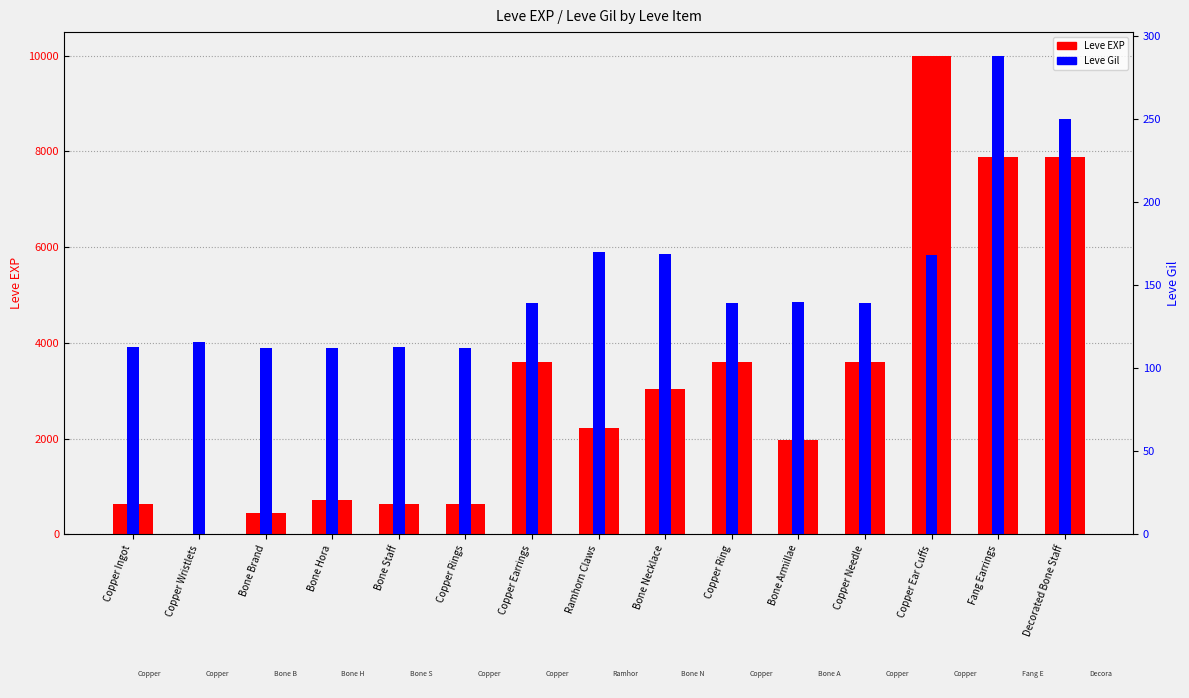

Reading left to right, transcribe all the data shown in this chart.

Leve EXP: Copper Ingot=630	Copper Wristlets=1	Bone Brand=450	Bone Hora=720	Bone Staff=630	Copper Rings=630	Copper Earrings=3600	Ramhorn Claws=2230	Bone Necklace=3040	Copper Ring=3600	Bone Armillae=1980	Copper Needle=3600	Copper Ear Cuffs=9990	Fang Earrings=7880	Decorated Bone Staff=7880
Leve Gil: Copper Ingot=113	Copper Wristlets=116	Bone Brand=112	Bone Hora=112	Bone Staff=113	Copper Rings=112	Copper Earrings=139	Ramhorn Claws=170	Bone Necklace=169	Copper Ring=139	Bone Armillae=140	Copper Needle=139	Copper Ear Cuffs=168	Fang Earrings=288	Decorated Bone Staff=250